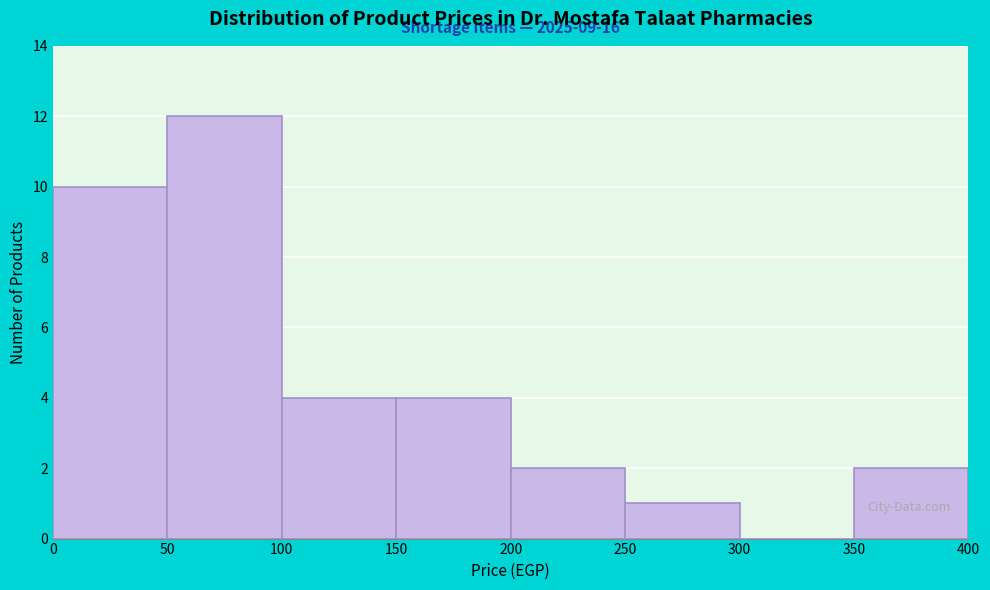

Which range on the x-axis has the tallest bar?

50 to 100